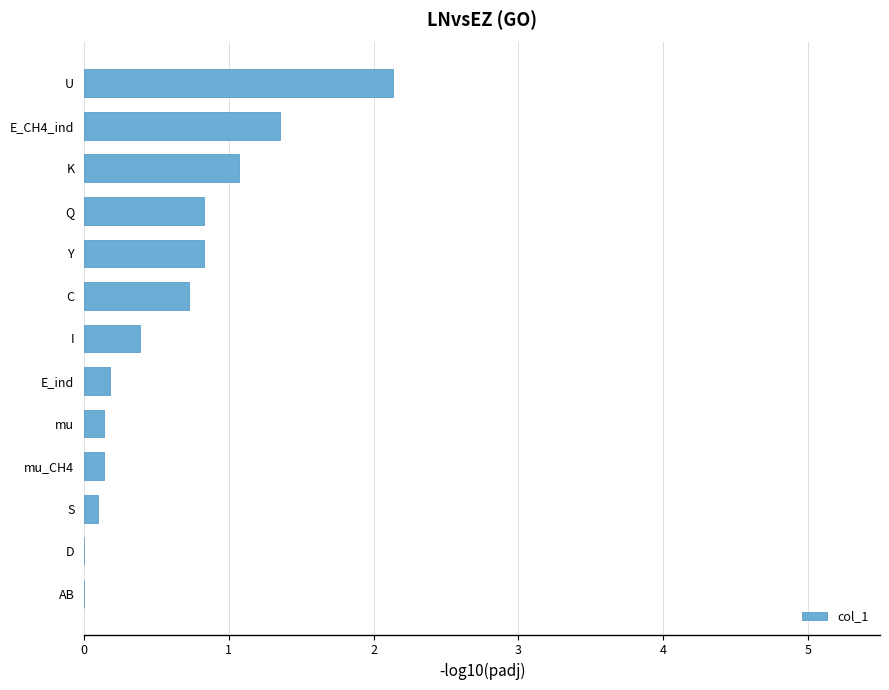

The chart shows a value of 0.8 at Y. True or false?

True